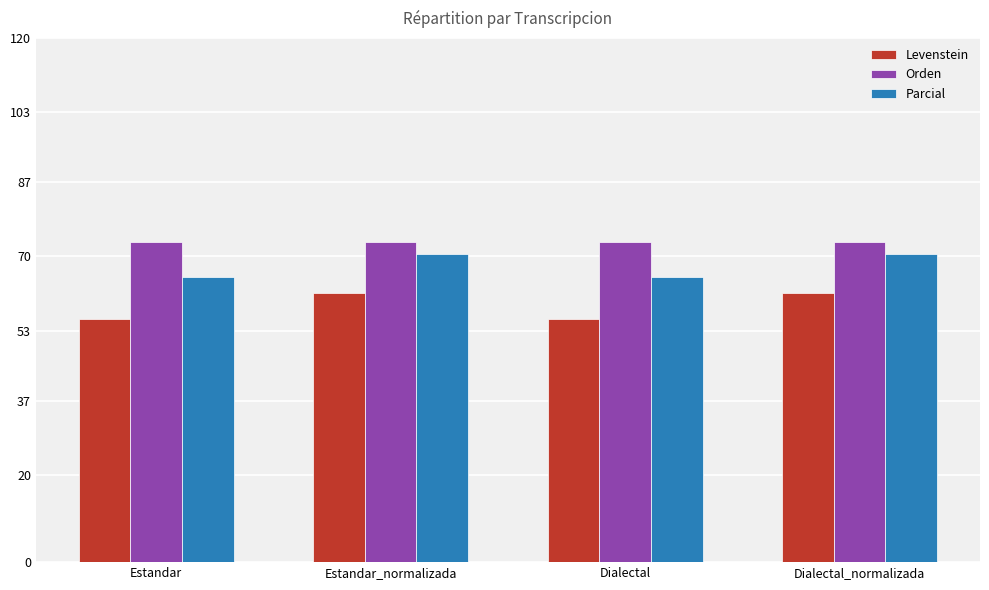

What is the label of the 1st bar from the left?

Estandar